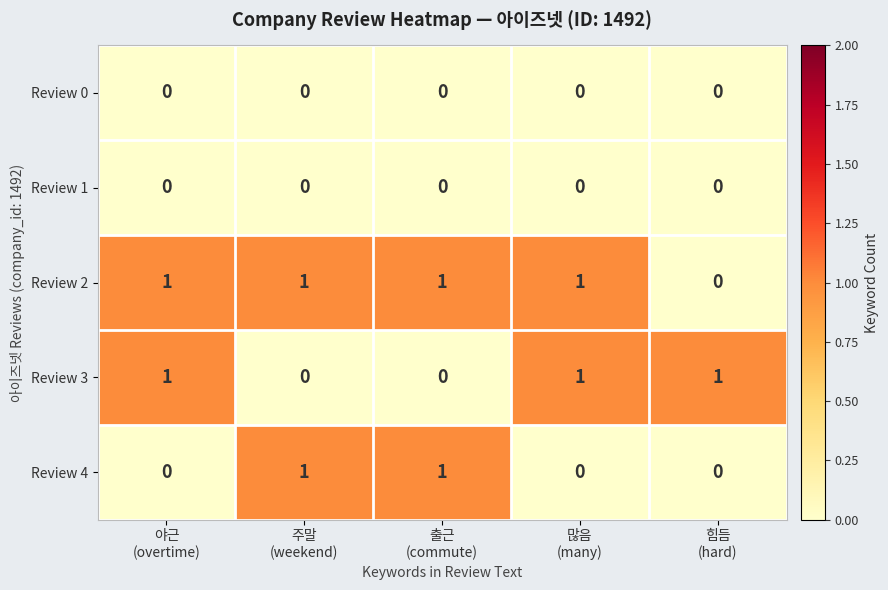

Which series has the largest total across all categories?

Review 2